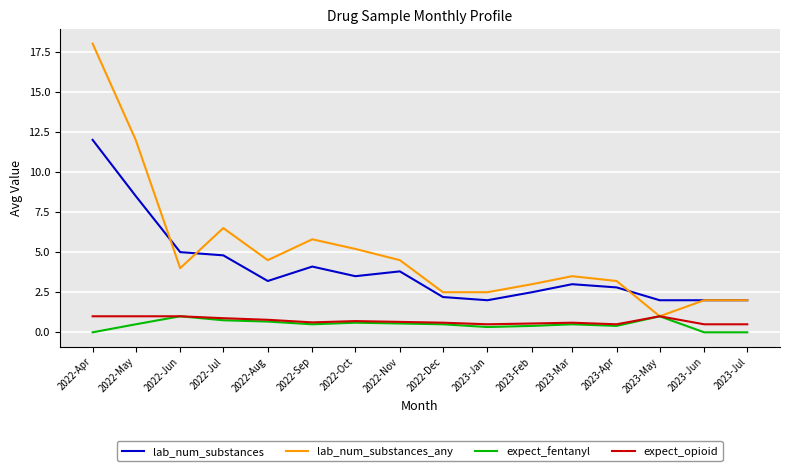

True or false: lab_num_substances and expect_opioid intersect in this chart.

False